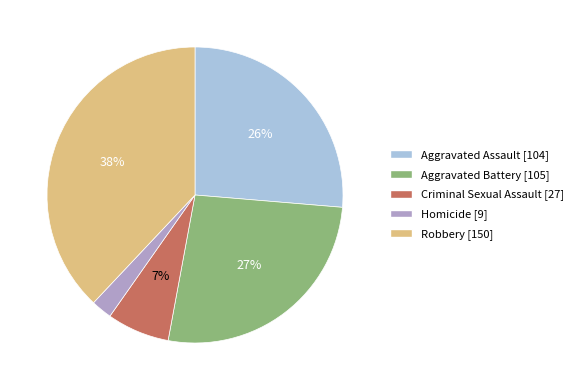

Does Homicide represent more than half of the total?

No